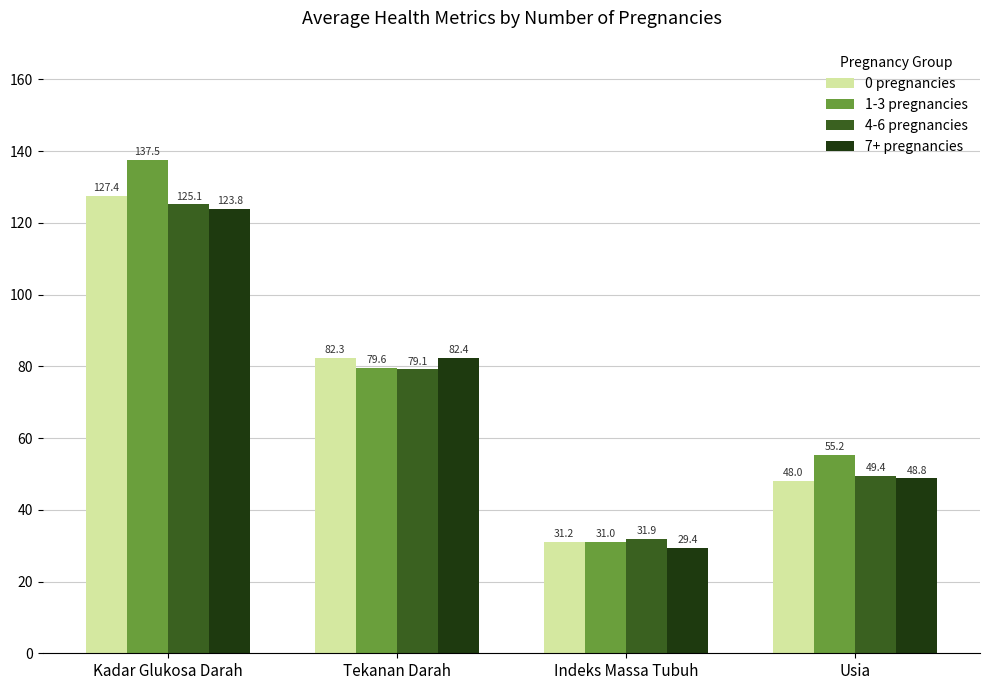

True or false: 0 pregnancies has a value of 127.4 at Kadar Glukosa Darah.

True